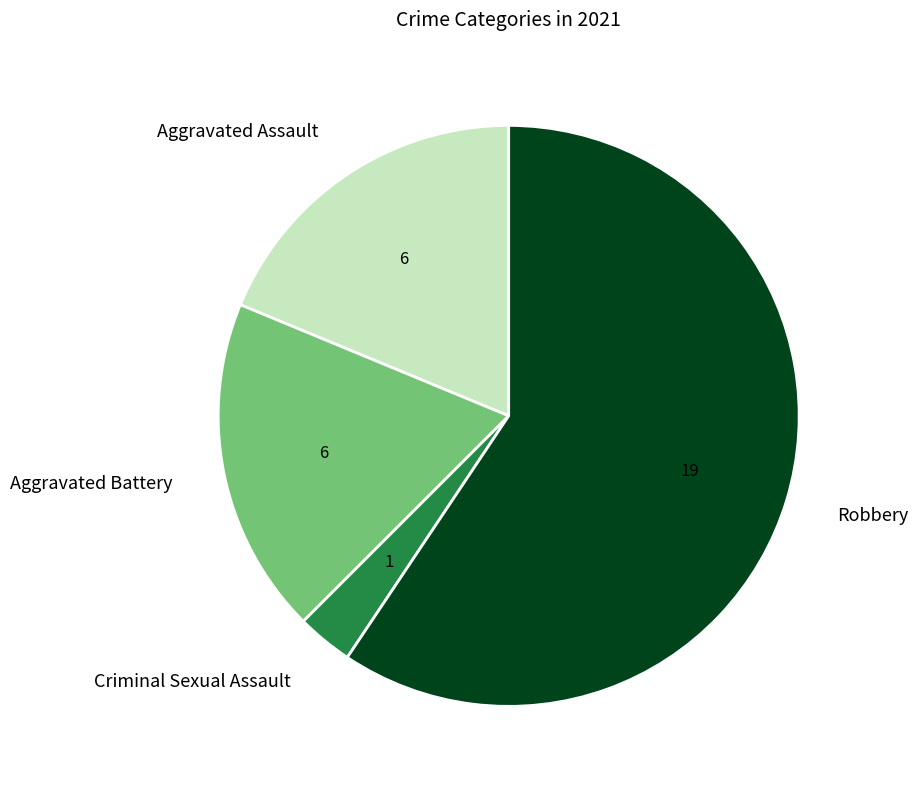

Count the number of slices in the pie.

4